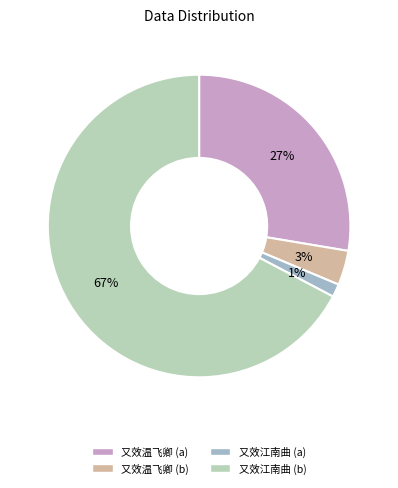

Rank the categories by value from highest to lowest.

又效江南曲, 又效温飞卿, 又效温飞卿, 又效江南曲